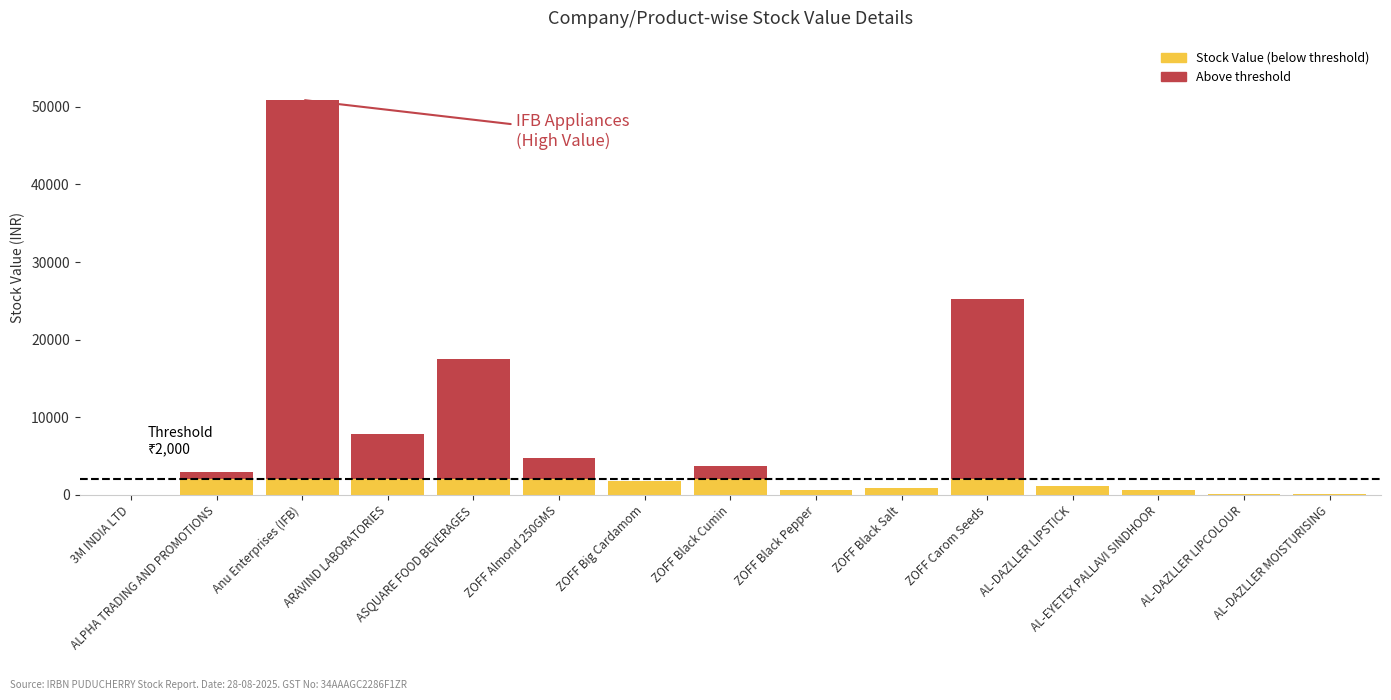

What are all the series names shown in the legend?

Stock Value (below threshold), Above threshold